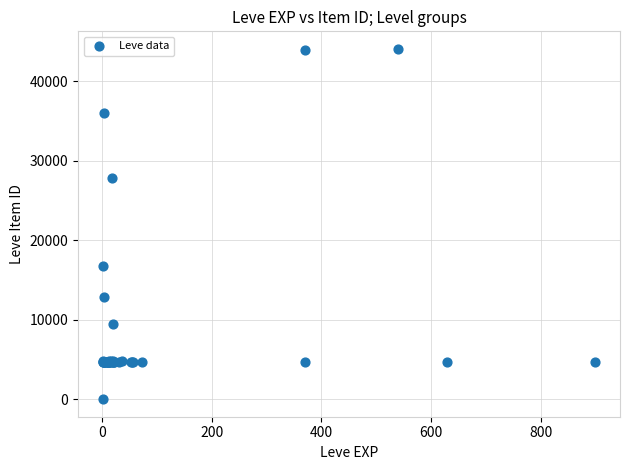

What Y value in the scatter plot is closest to 22050?

16734